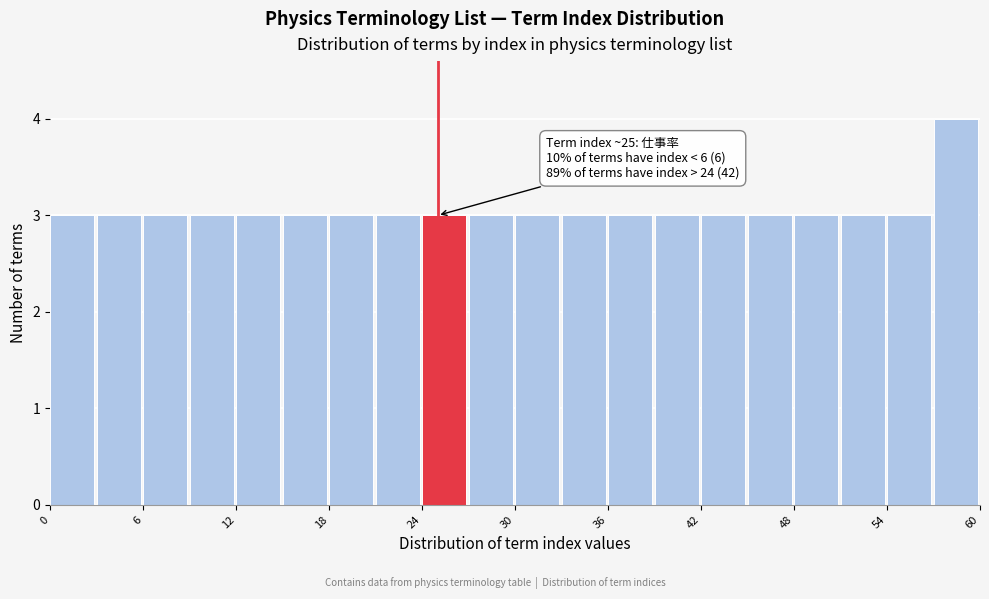

Around what value on the x-axis is the tallest bar? Give the approximate position of its centre, as read against the axis.

58